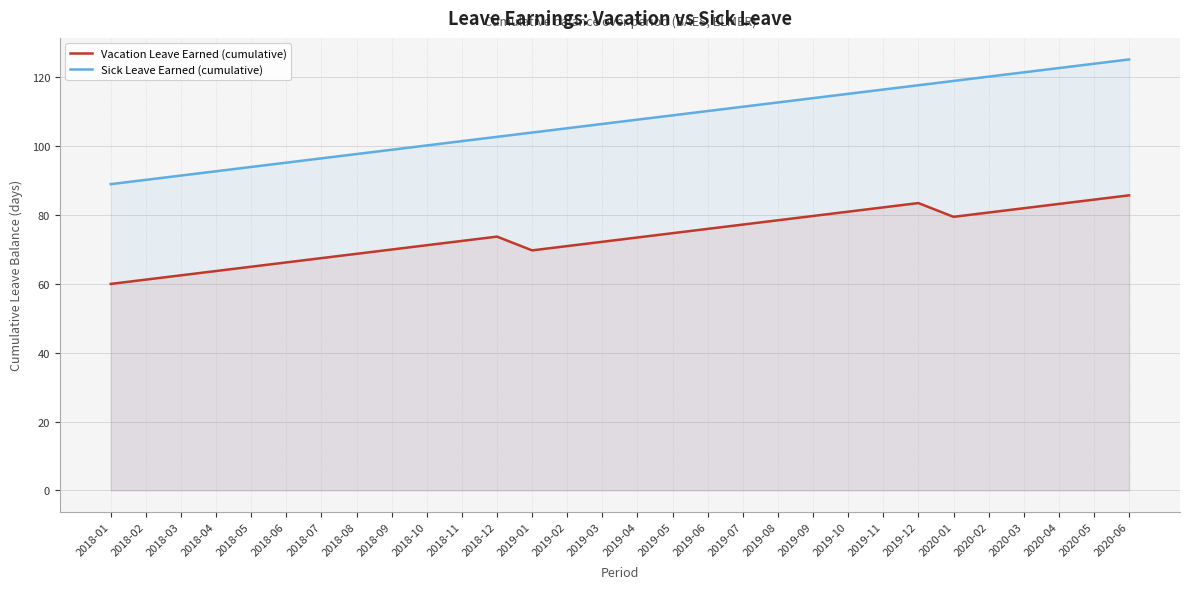

What is the label of the 11th point from the left?

2018-11